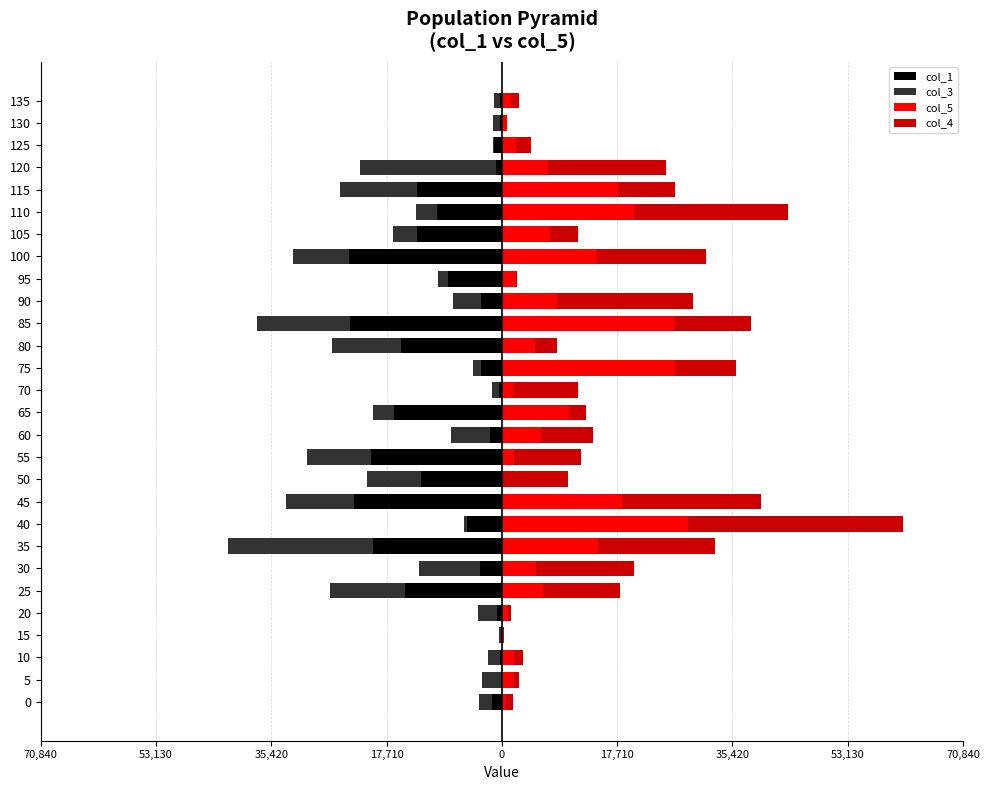

What is the sum of all col_3 values?

-175213.5